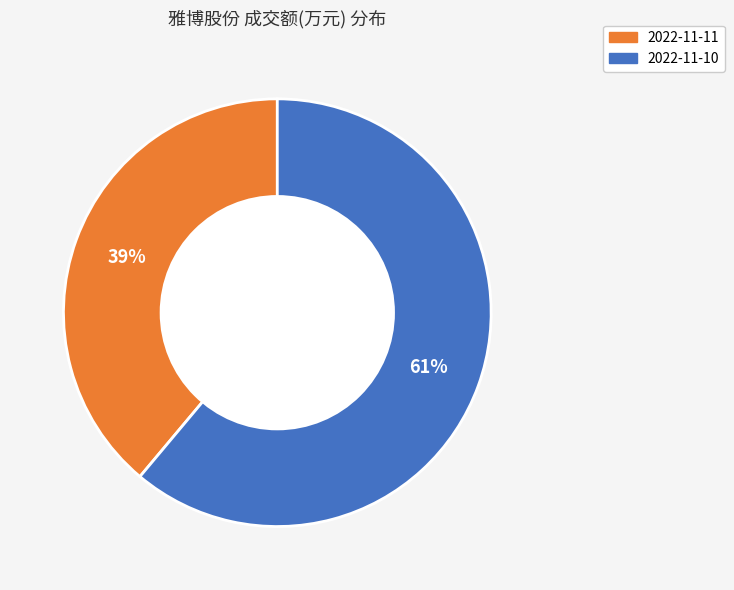

Does 2022-11-11 account for over 50% of the chart?

No